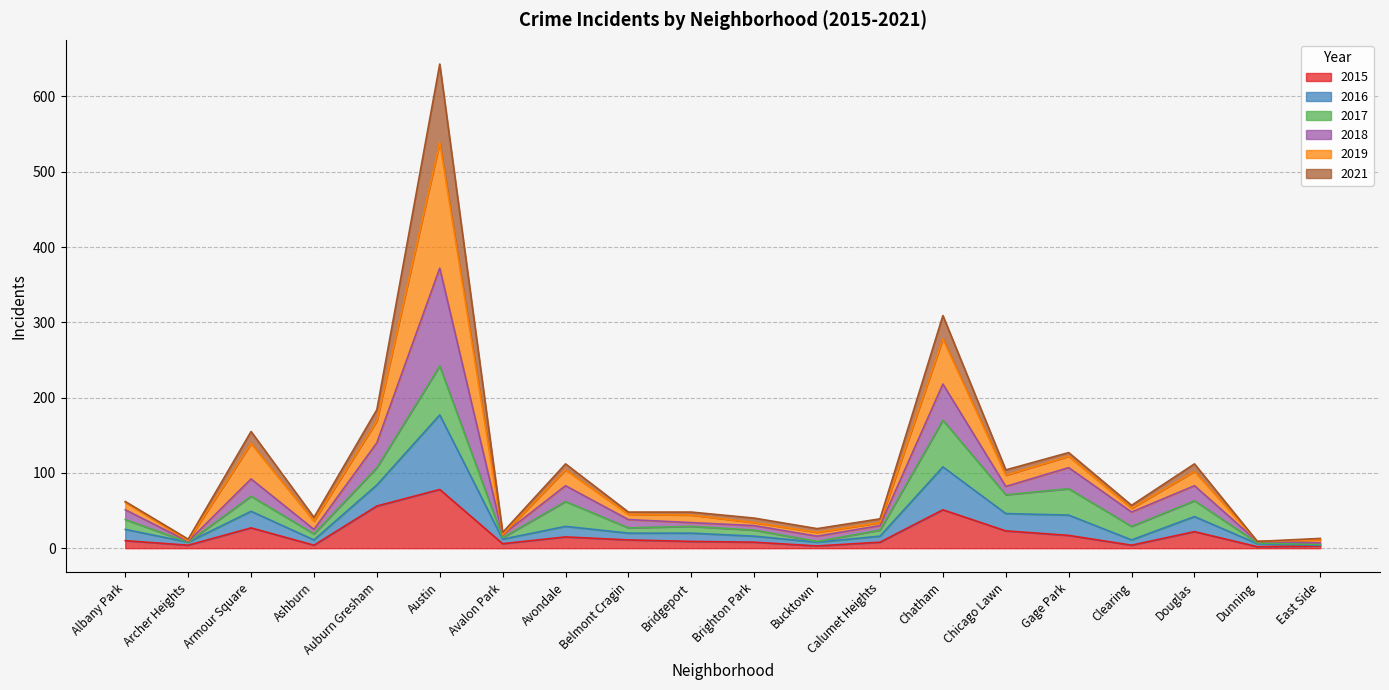

Does the chart have visible grid lines?

Yes